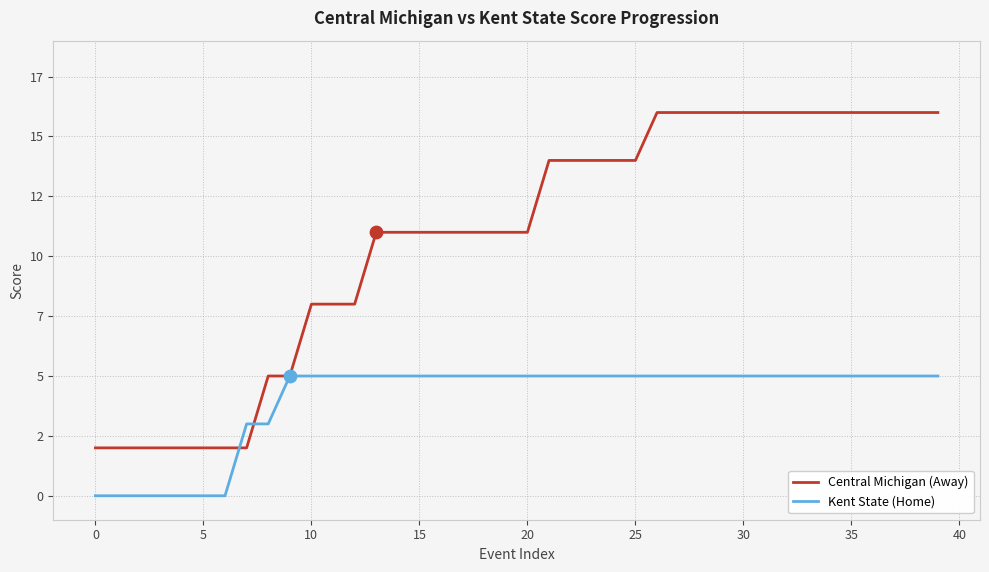

What are all the series names shown in the legend?

Central Michigan (Away), Kent State (Home)